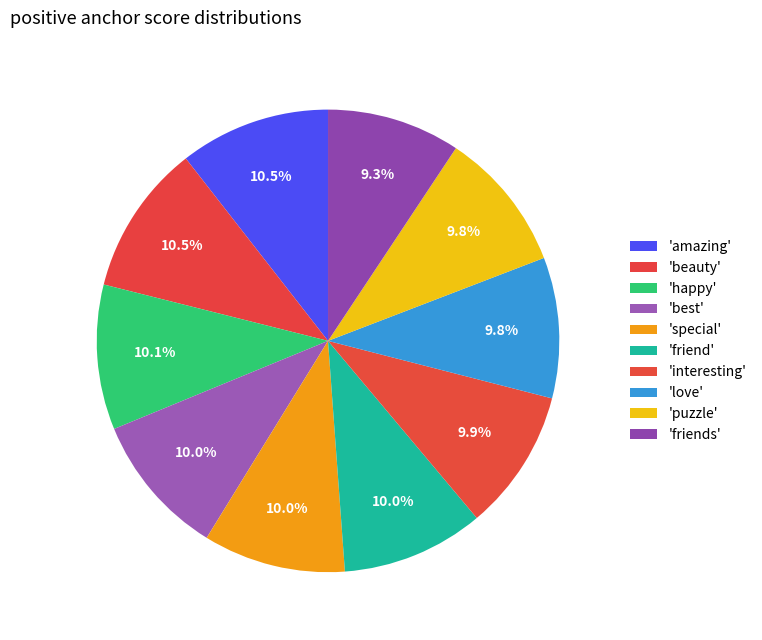

How many slices are in this pie chart?

10